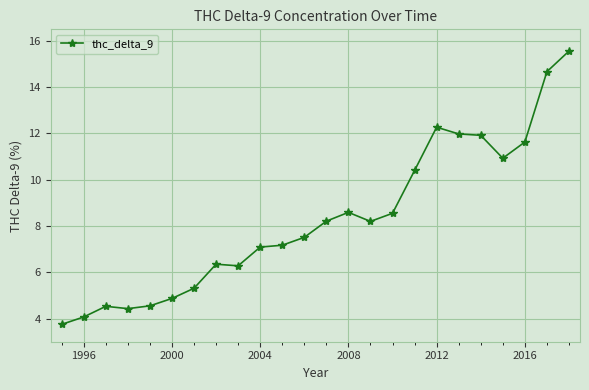

True or false: the data has more than 2 interior local peaks.

True